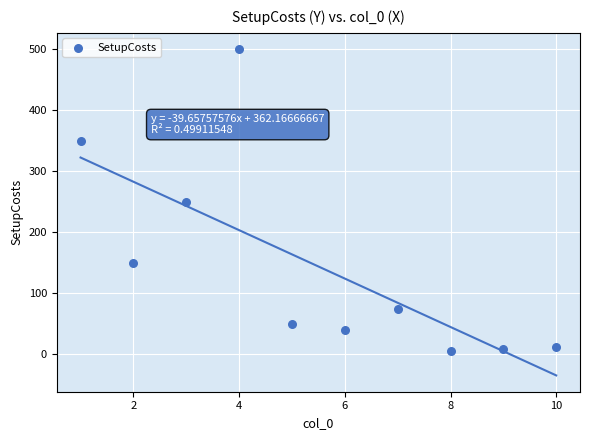

What is the range of Y values (max minus min)?

495.0